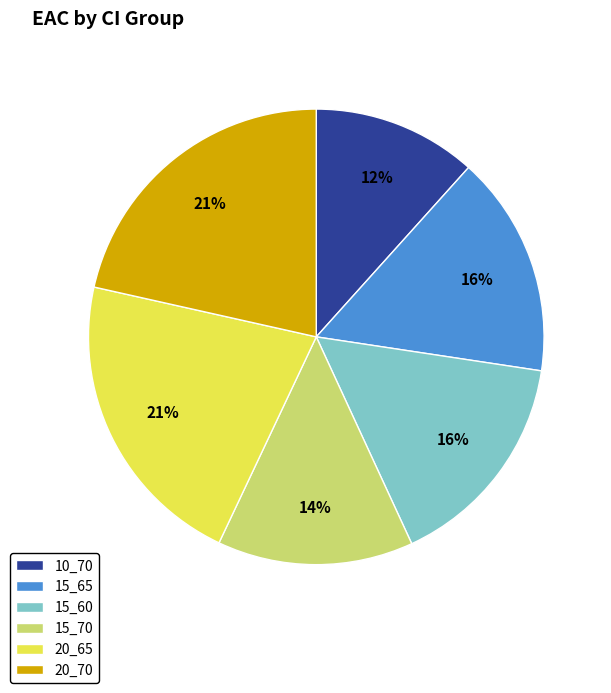

To the nearest percent, what is the average slice percentage?

17%